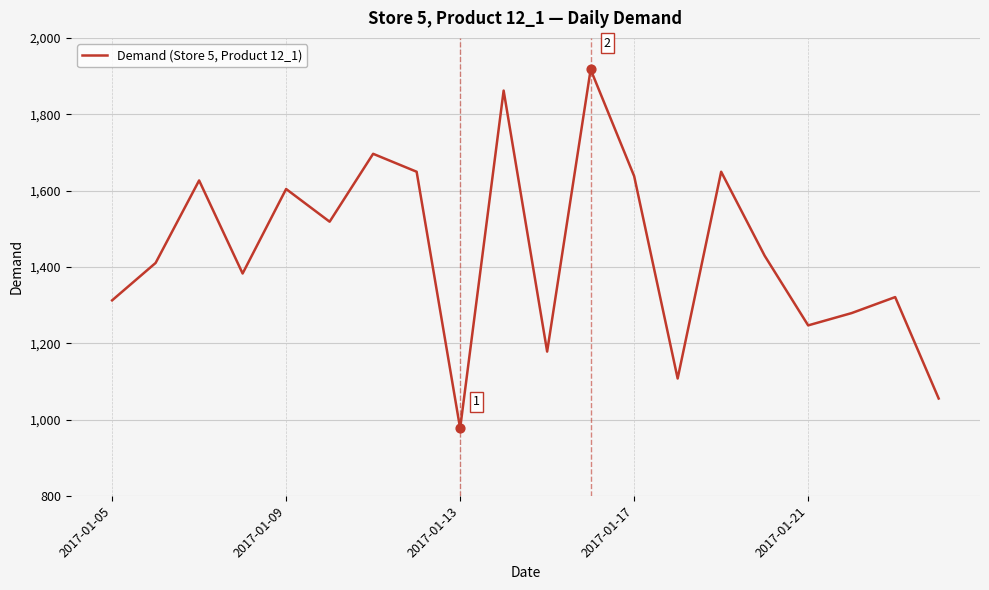

What is the greatest value displayed?

1917.2